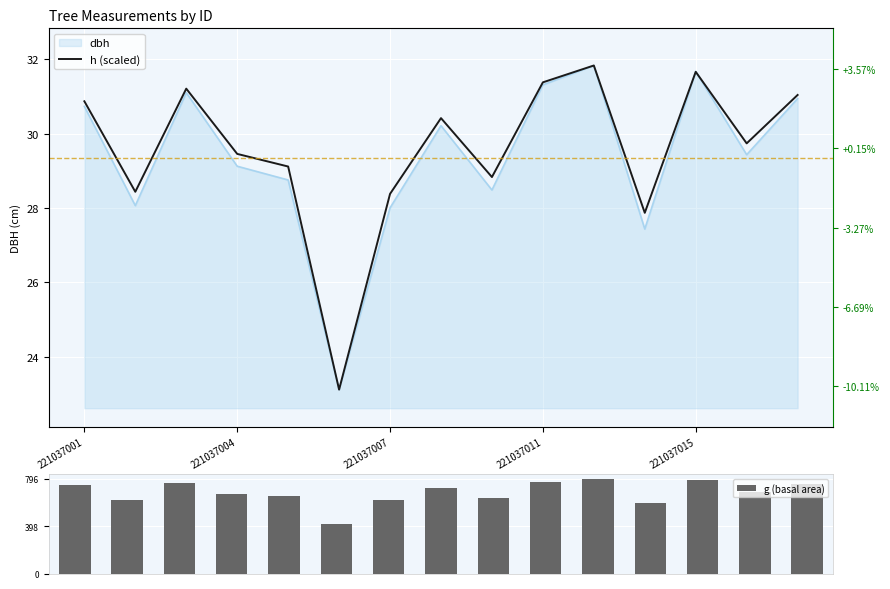

At which category is the sum across all series the highest?

10